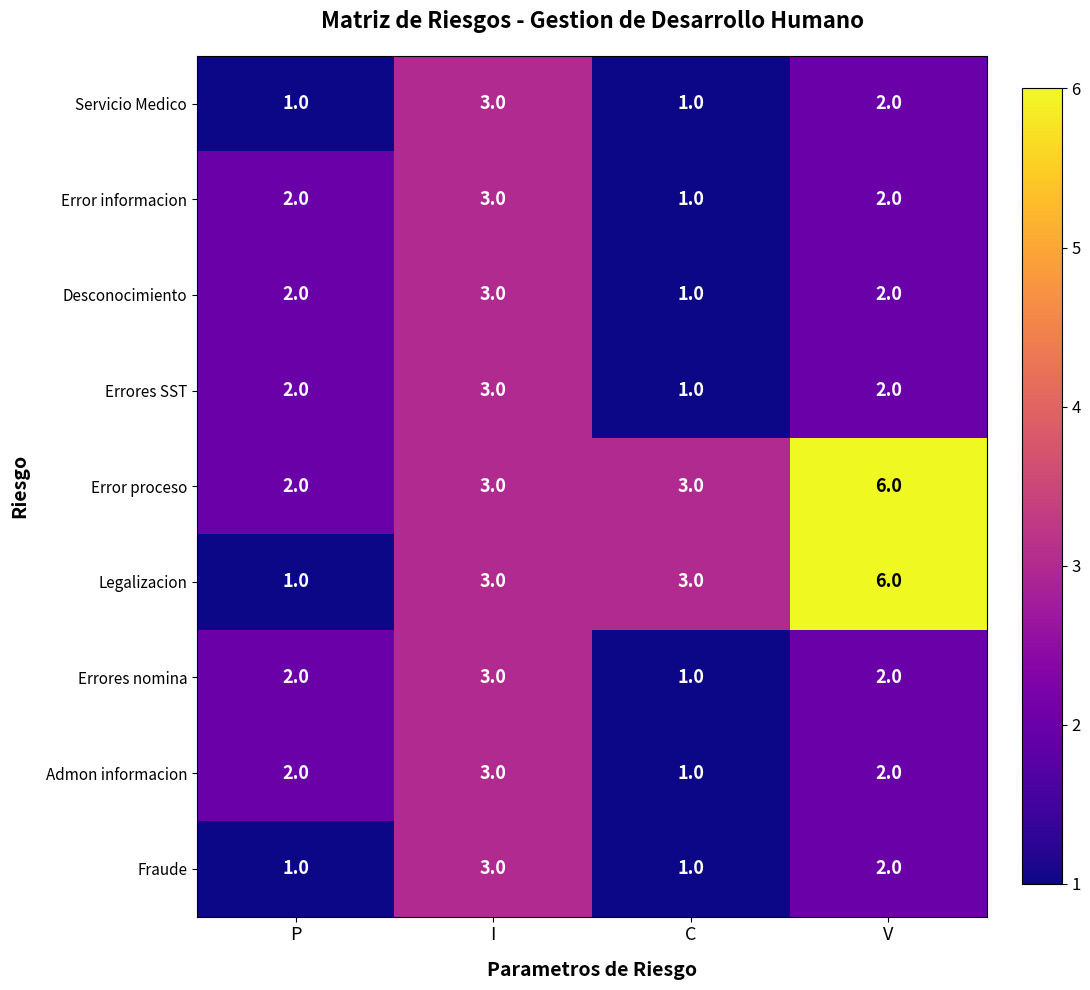

What is the sum of all Error proceso values?

14